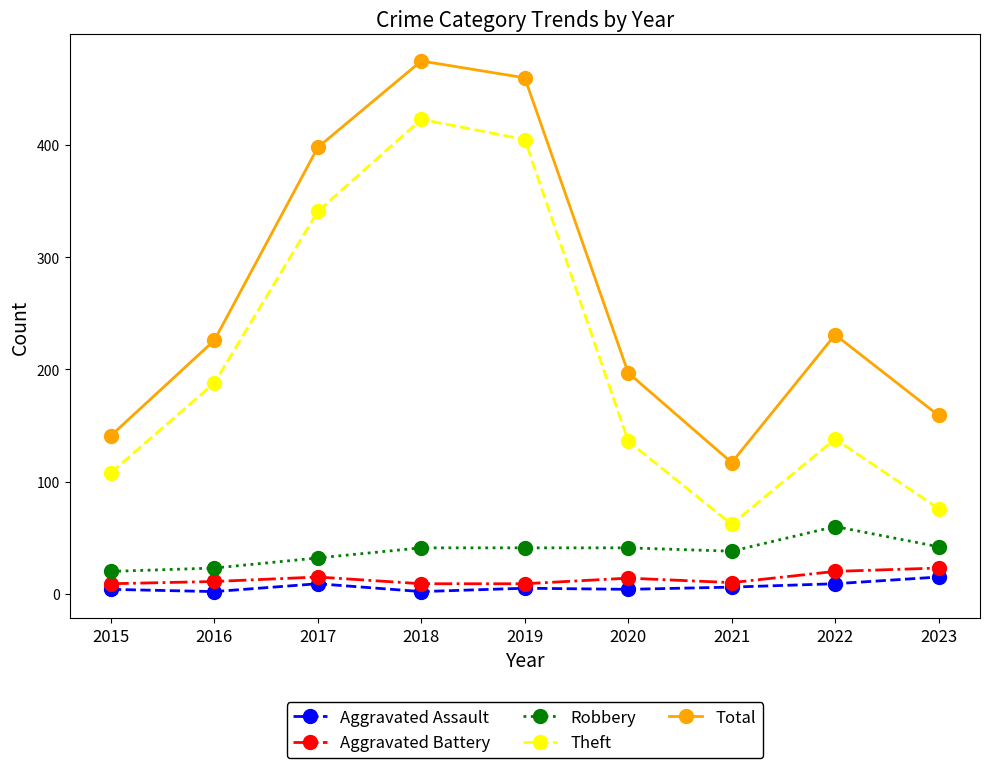

Count the number of categories in the chart.

9